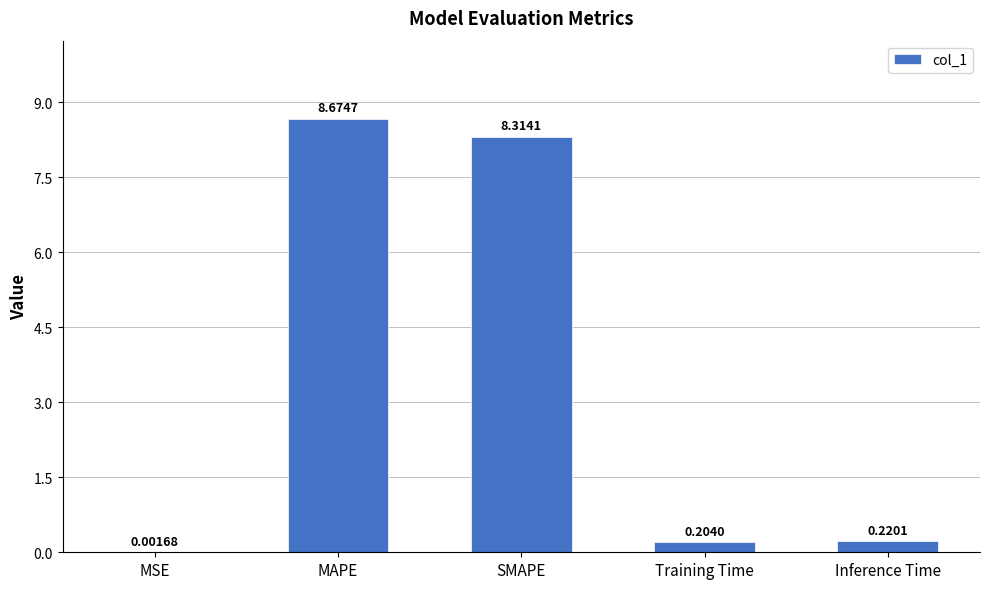

How many categories are shown in the chart?

5